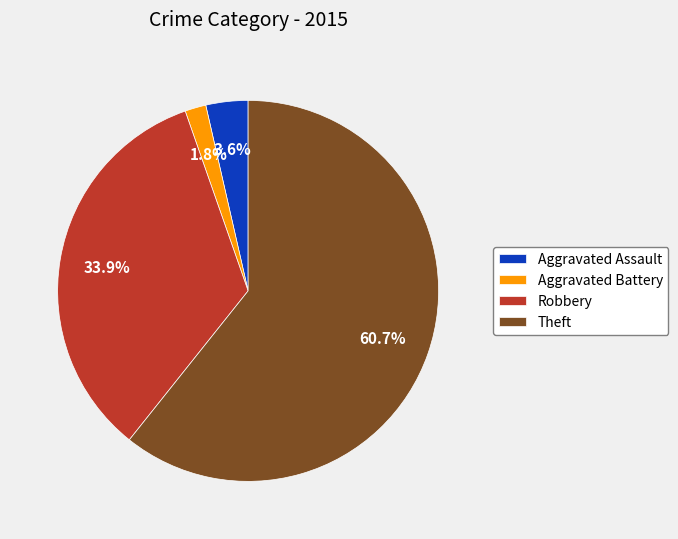

Rank the categories by value from highest to lowest.

Theft, Robbery, Aggravated Assault, Aggravated Battery